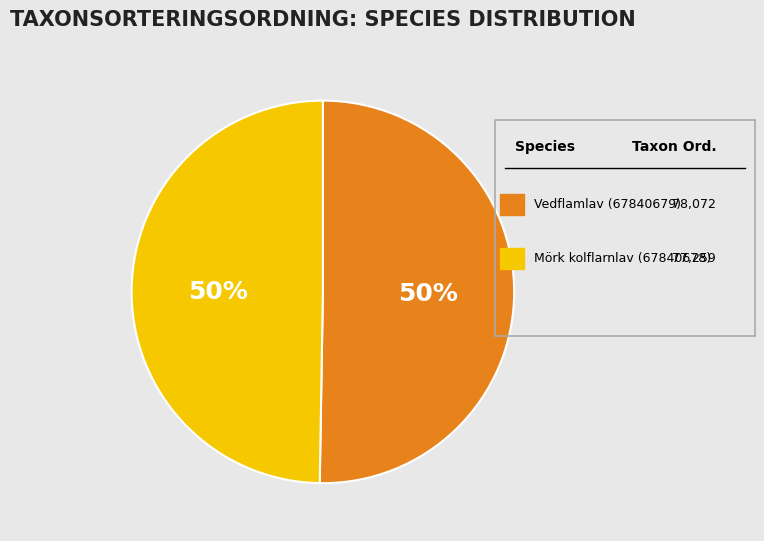

True or false: Vedflamlav (67840679) accounts for 50% of the total.

True